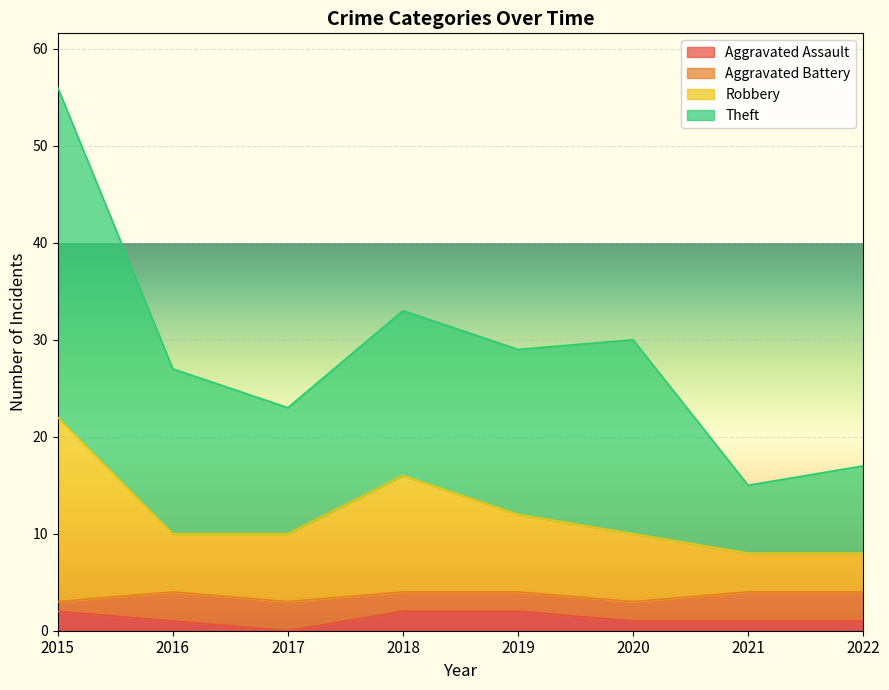

Which category has the highest value in the Aggravated Assault series?

2015